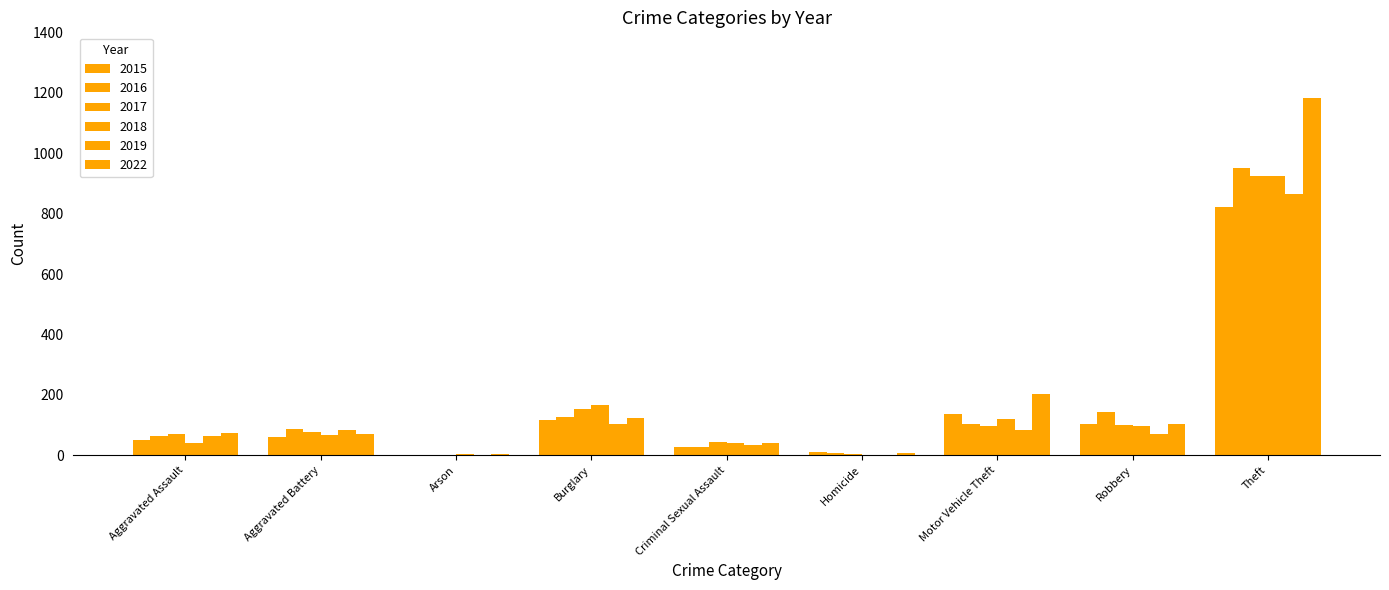

Reading right to left, list all the values displayed in this chart.

2015: Theft=821	Robbery=104	Motor Vehicle Theft=137	Homicide=12	Criminal Sexual Assault=27	Burglary=118	Arson=2	Aggravated Battery=60	Aggravated Assault=52
2016: Theft=950	Robbery=142	Motor Vehicle Theft=104	Homicide=8	Criminal Sexual Assault=27	Burglary=126	Arson=2	Aggravated Battery=88	Aggravated Assault=63
2017: Theft=923	Robbery=99	Motor Vehicle Theft=96	Homicide=5	Criminal Sexual Assault=43	Burglary=154	Arson=1	Aggravated Battery=77	Aggravated Assault=69
2018: Theft=923	Robbery=98	Motor Vehicle Theft=121	Homicide=2	Criminal Sexual Assault=42	Burglary=165	Arson=3	Aggravated Battery=68	Aggravated Assault=39
2019: Theft=864	Robbery=70	Motor Vehicle Theft=83	Homicide=0	Criminal Sexual Assault=34	Burglary=105	Arson=2	Aggravated Battery=84	Aggravated Assault=64
2022: Theft=1182	Robbery=103	Motor Vehicle Theft=202	Homicide=7	Criminal Sexual Assault=41	Burglary=125	Arson=4	Aggravated Battery=69	Aggravated Assault=73